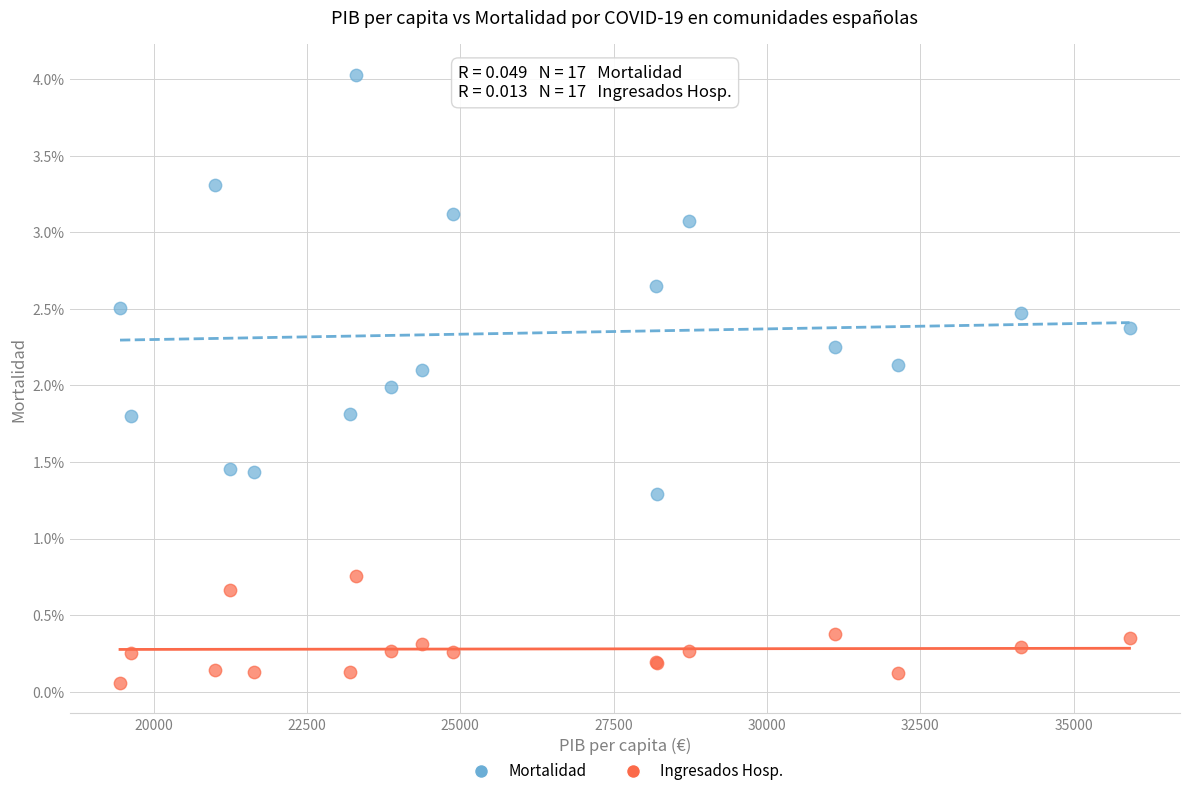

Which series has the widest spread of Y values?

Mortalidad